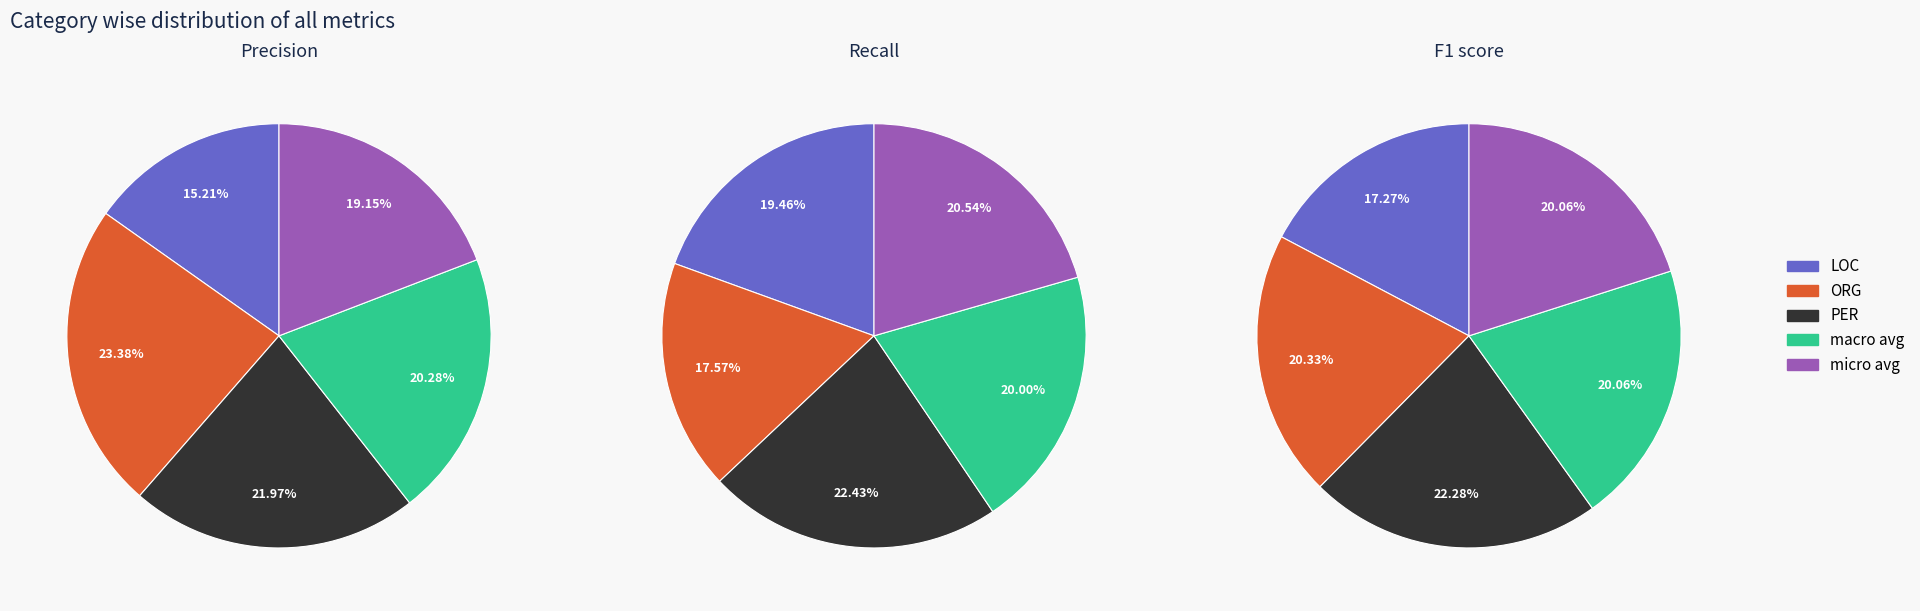

True or false: LOC accounts for 30% of the total.

False